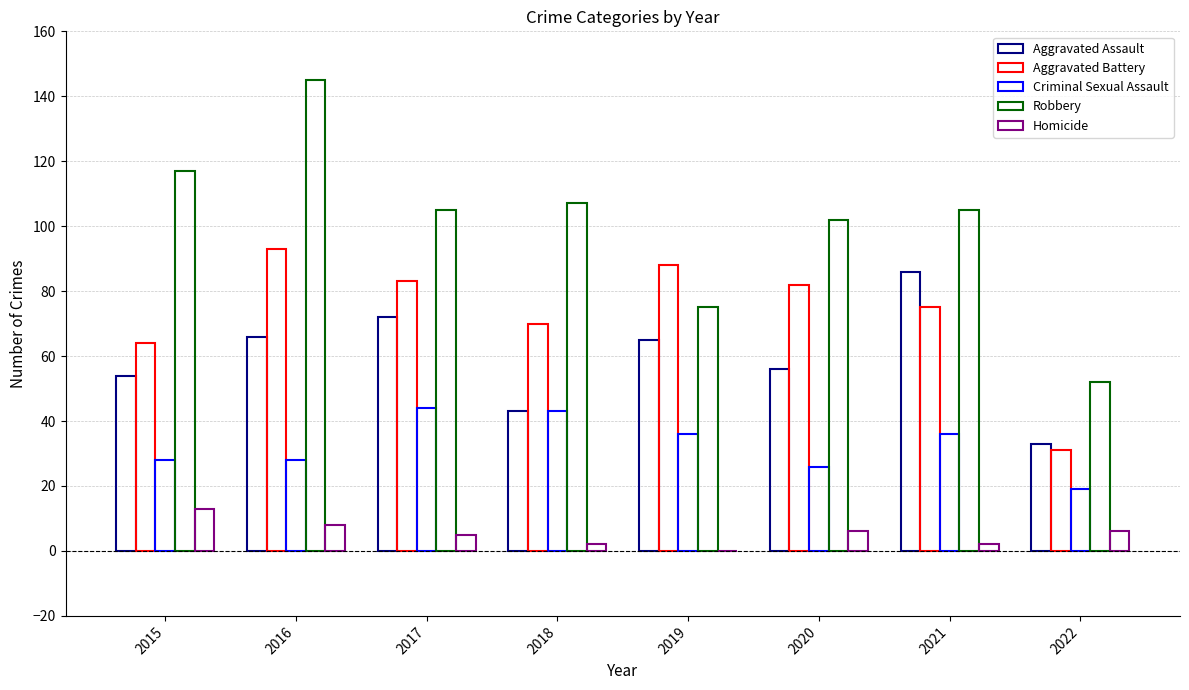

Where is Robbery nearest to the value 98?

2020